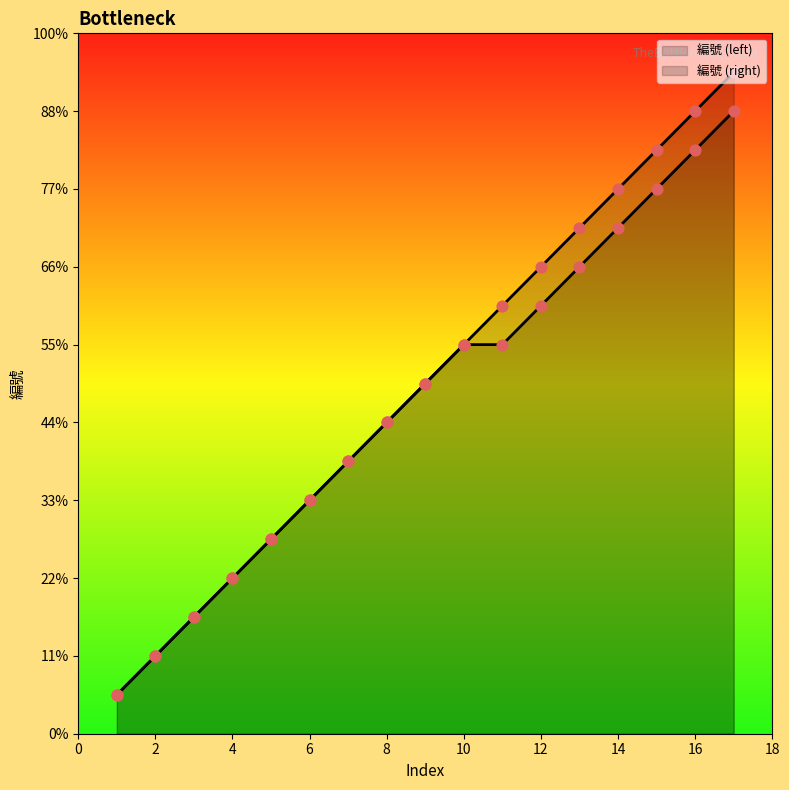

Which series reaches the minimum Y coordinate?

編號 (left)